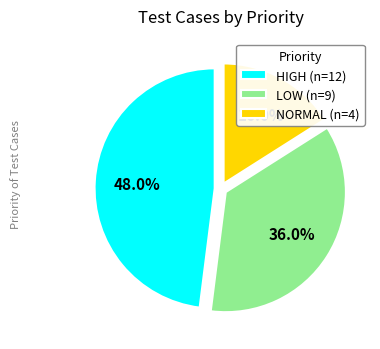

Does HIGH account for over 50% of the chart?

No